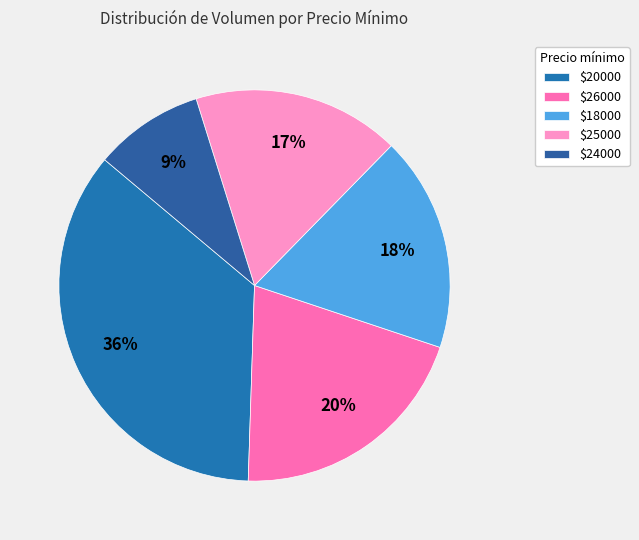

Which slice is the smallest?

$24000